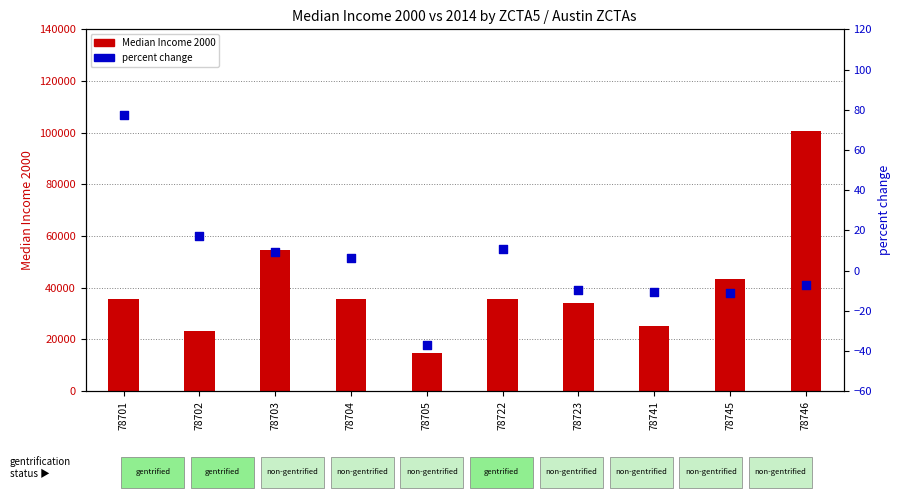

What are all the series names shown in the legend?

Median Income 2000, percent change